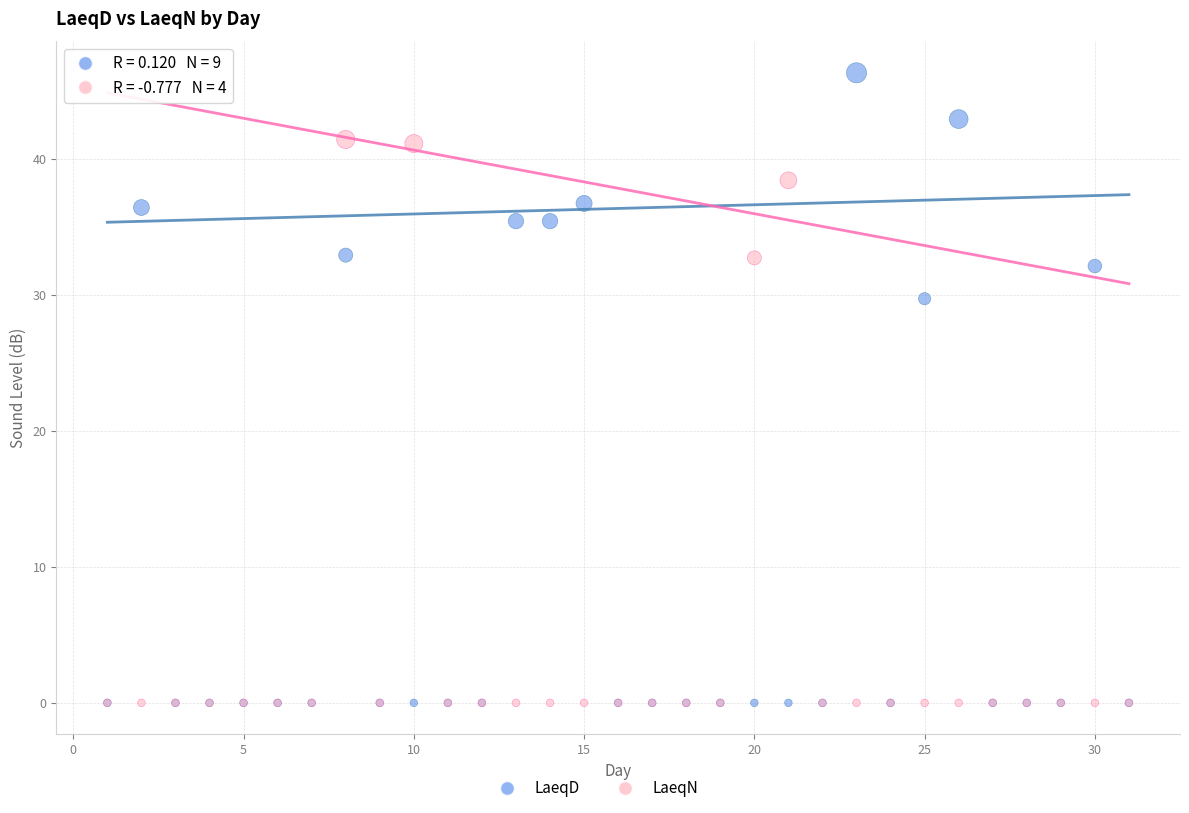

In the LaeqN series, what Y value is closest to 20?

32.7